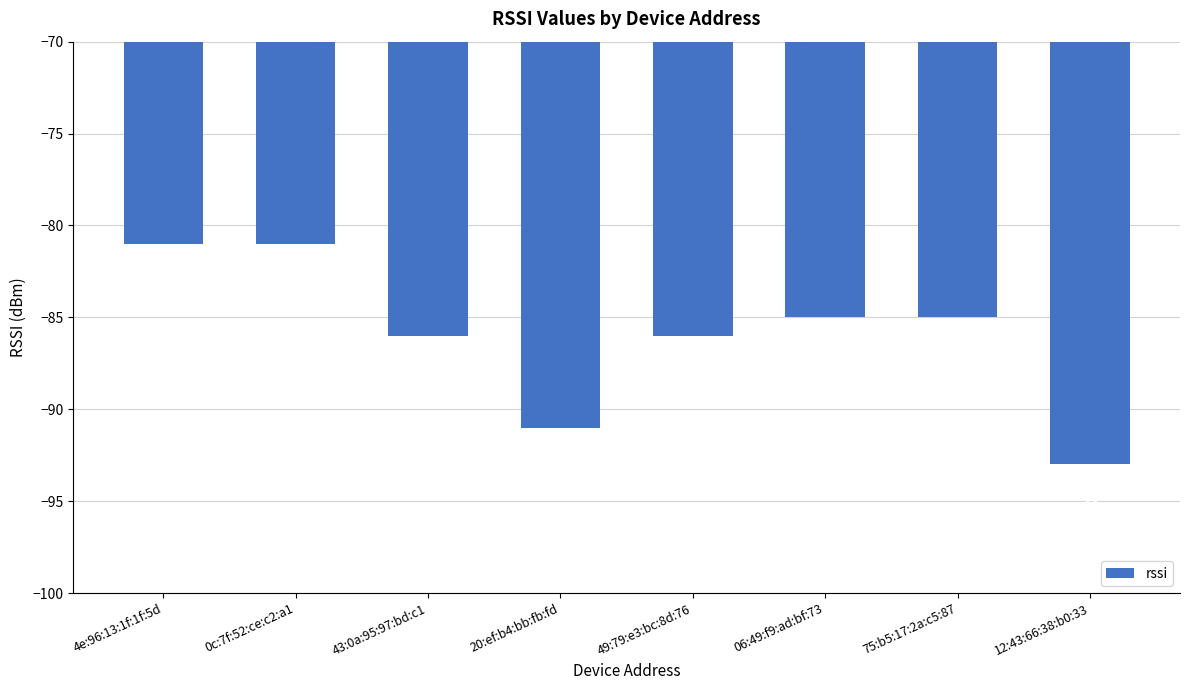

Where does the data first go above -85?

4e:96:13:1f:1f:5d